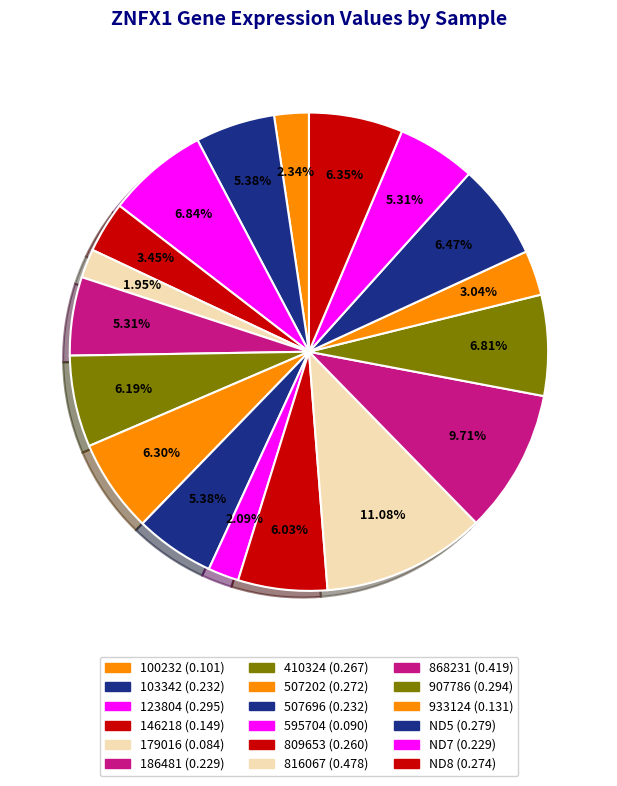

What is the largest slice in the pie chart?

816067